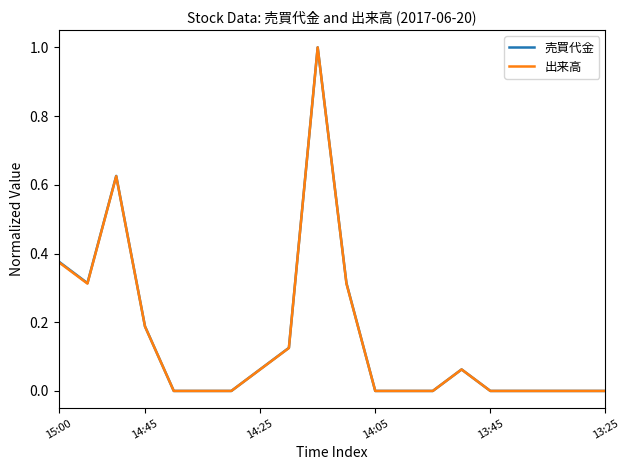

What is the greatest value displayed?

1.0